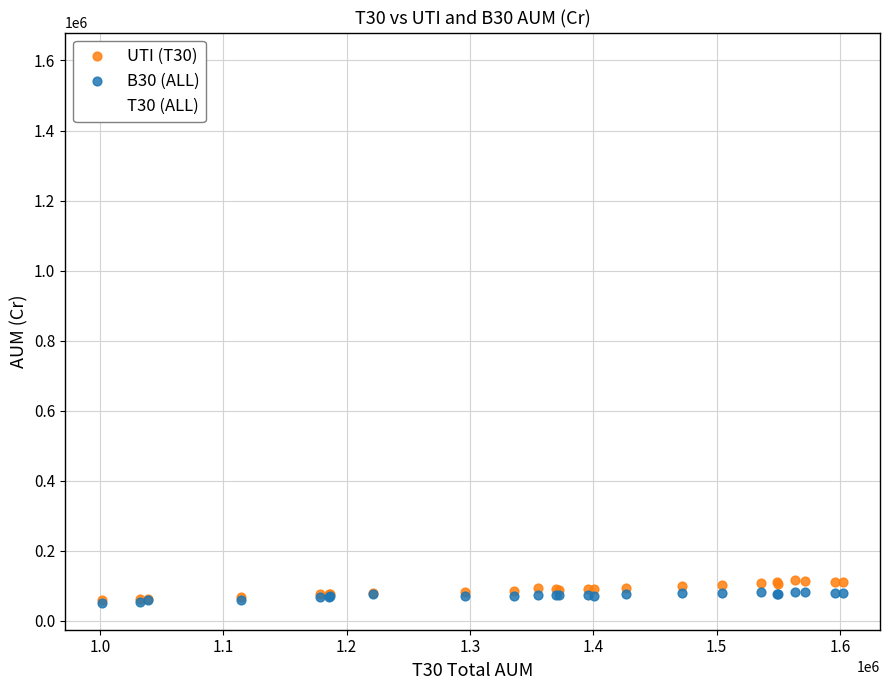

Across all series, what Y value is closest to 826802?

1001709.2